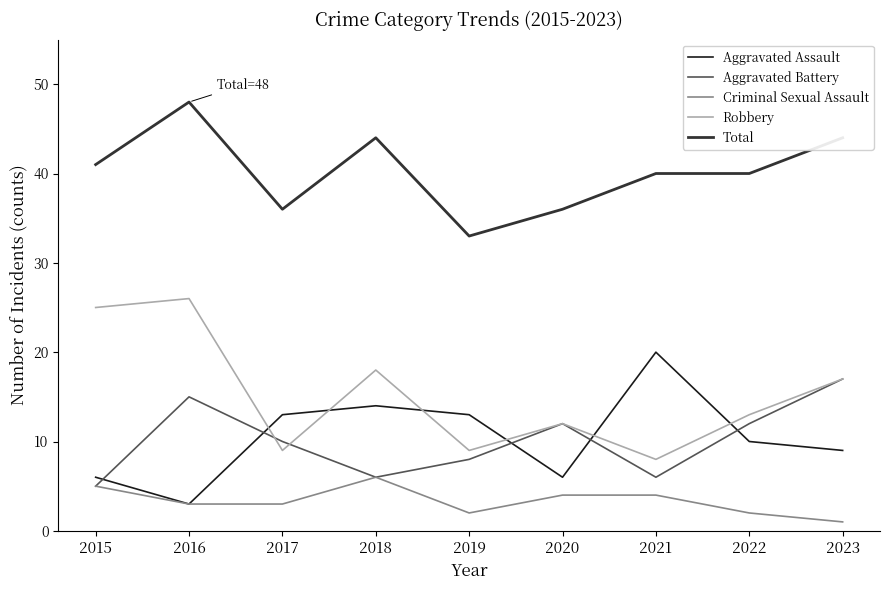

Where is the first local minimum for Aggravated Assault?

2016